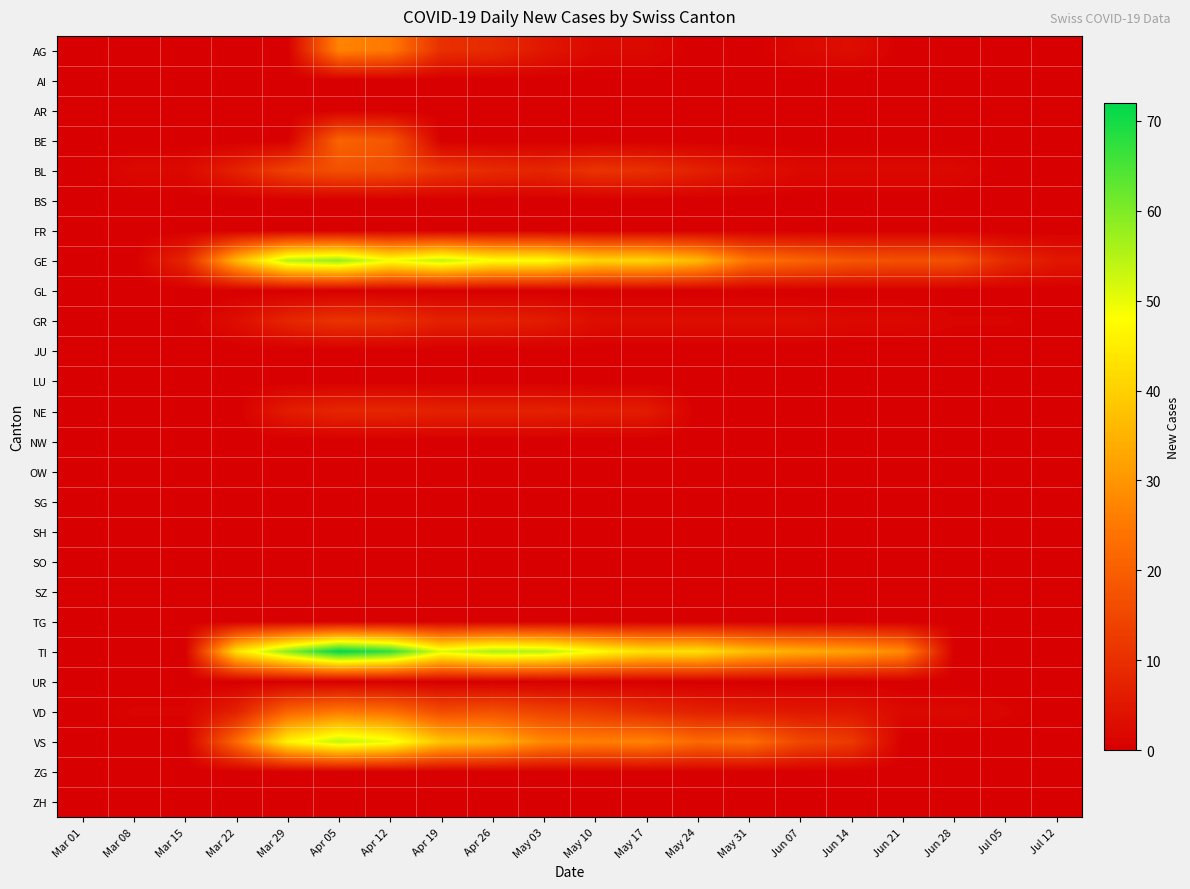

How many distinct data groups are displayed?

26